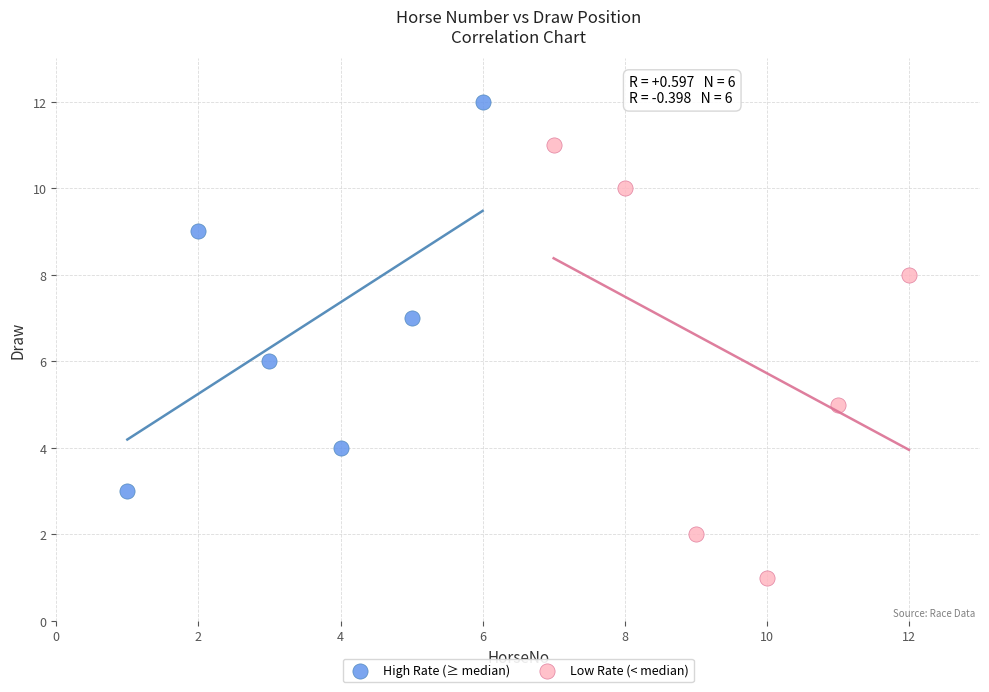

Which series has the widest spread of Y values?

Low Rate (< median)